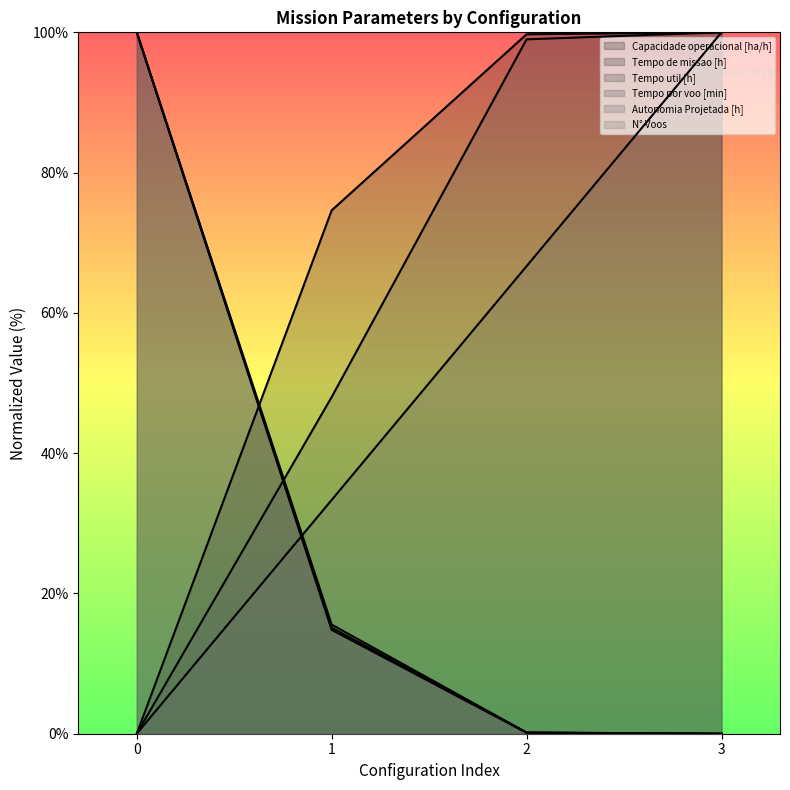

What is the average value of the Capacidade operacional [ha/h] series?

68.6